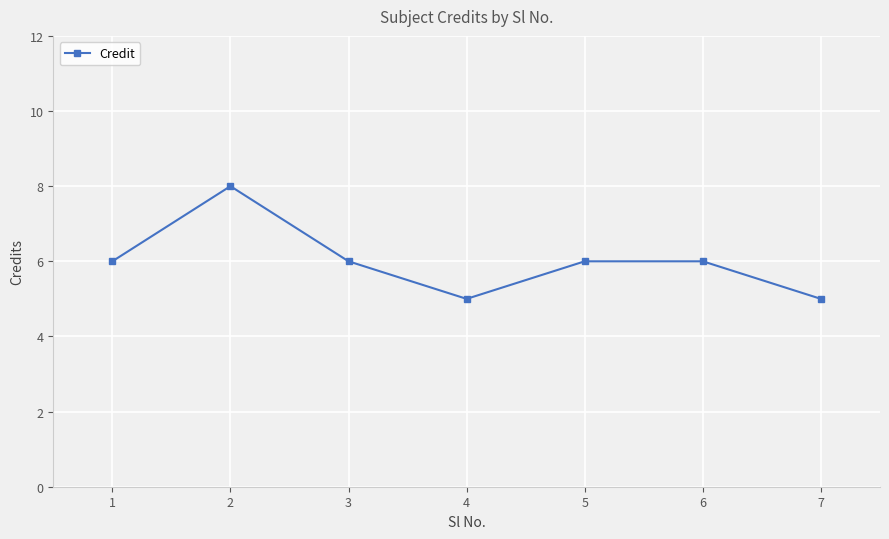

Which category has the highest value across all series?

2